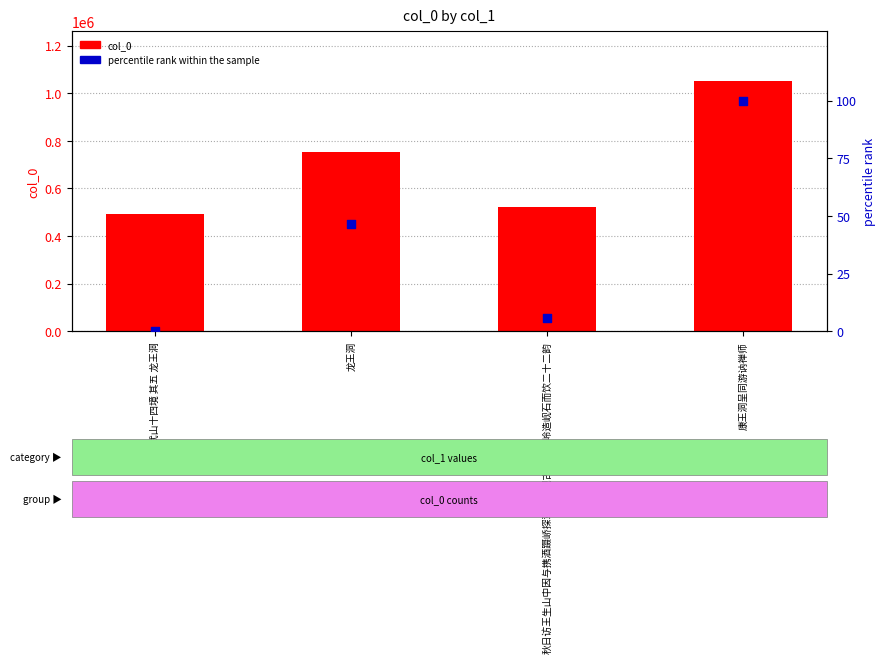

Which series contains the lowest Y value?

percentile rank within the sample